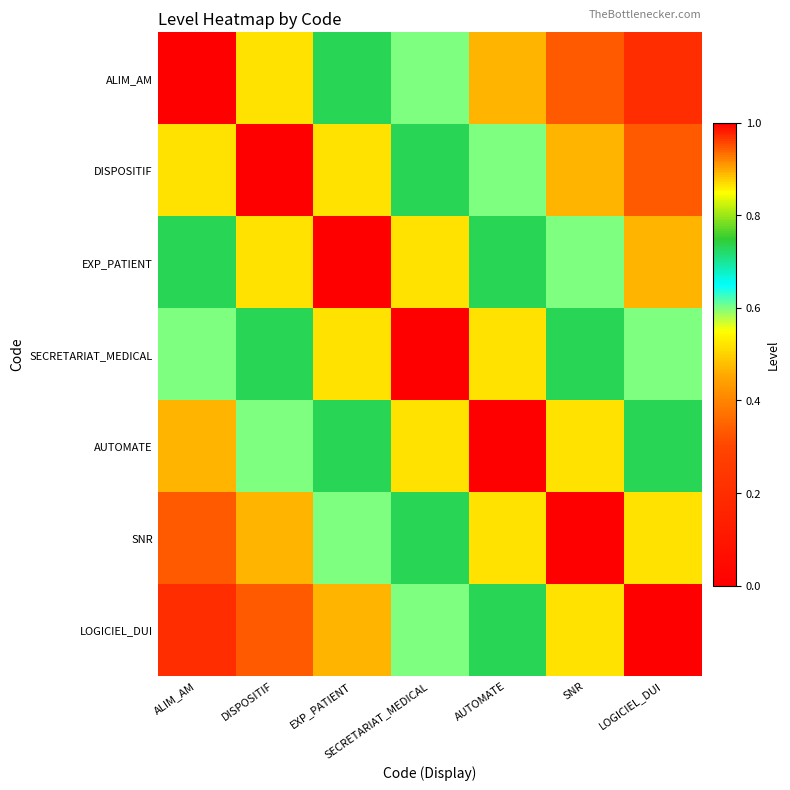

Which category has the lowest value across all series?

LOGICIEL_DUI